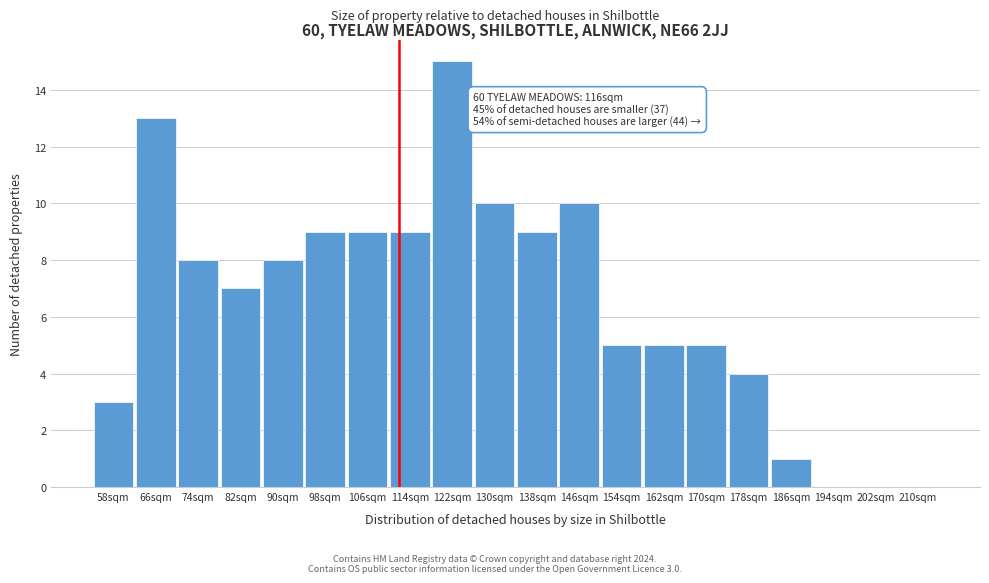

Reading left to right, what are all the values shown in this chart?

58sqm=3	66sqm=13	74sqm=8	82sqm=7	90sqm=8	98sqm=9	106sqm=9	114sqm=9	122sqm=15	130sqm=10	138sqm=9	146sqm=10	154sqm=5	162sqm=5	170sqm=5	178sqm=4	186sqm=1	194sqm=0	202sqm=0	210sqm=0